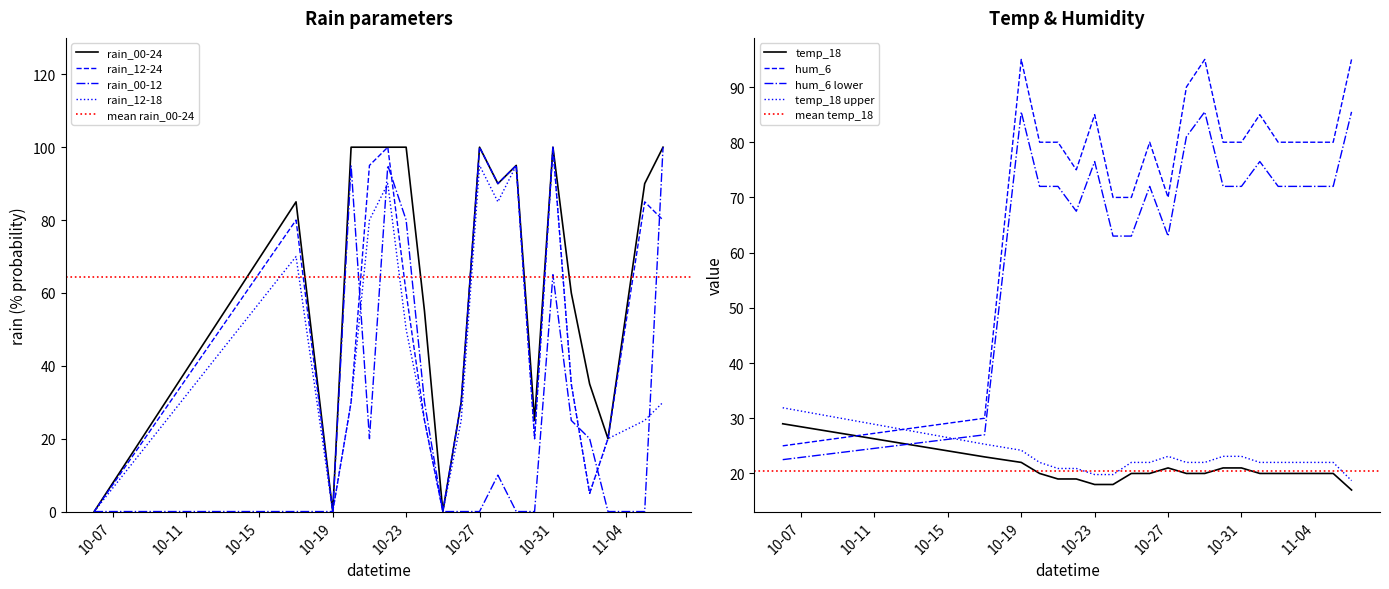

True or false: rain_00-12 has a value of 0 at 10-19.

True